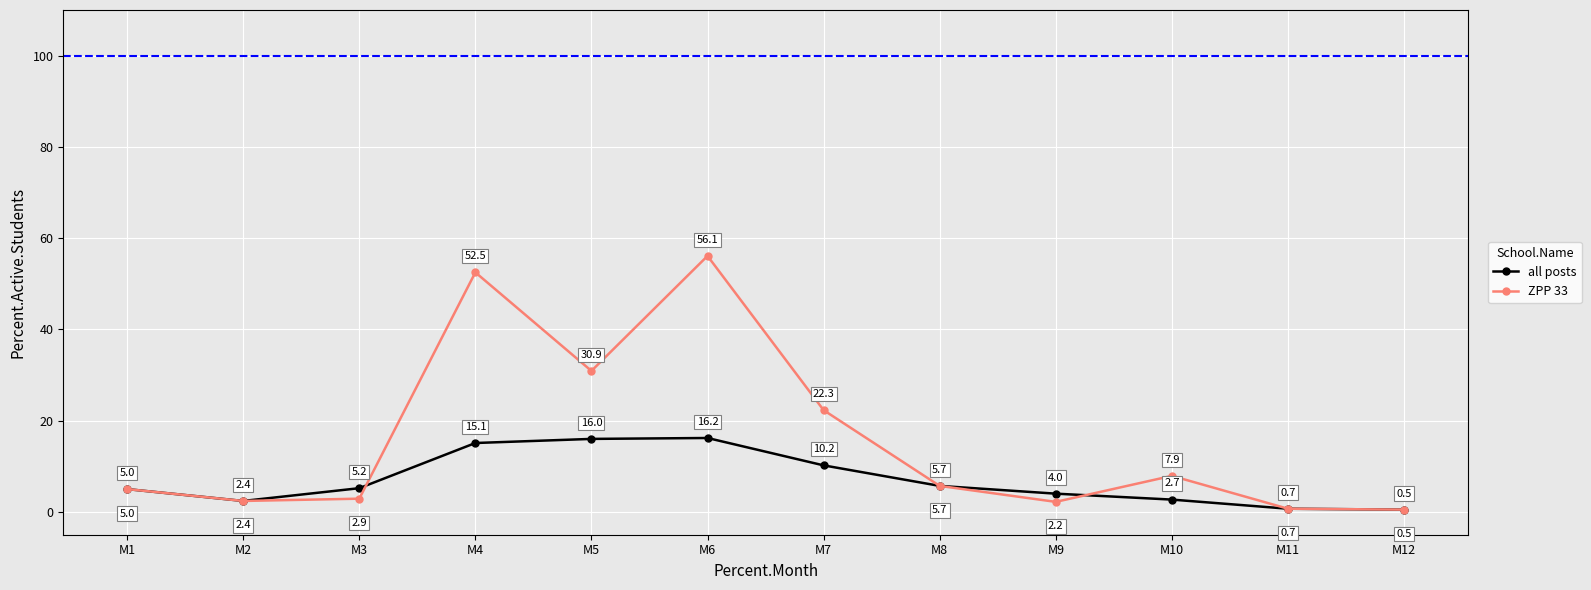

What is the smallest value displayed?

0.5